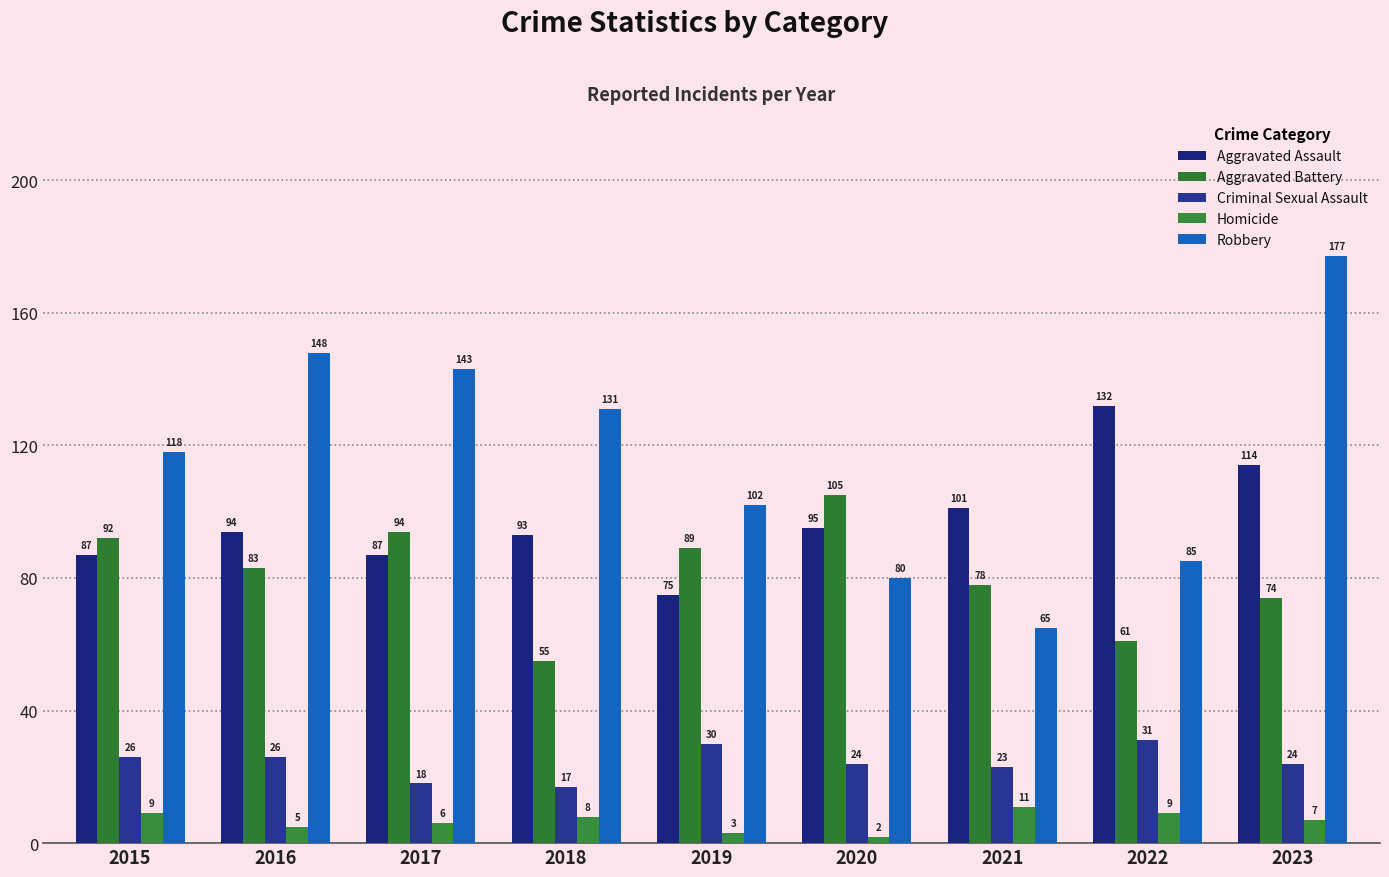

Reading right to left, transcribe all the data shown in this chart.

Aggravated Assault: 2023=114	2022=132	2021=101	2020=95	2019=75	2018=93	2017=87	2016=94	2015=87
Aggravated Battery: 2023=74	2022=61	2021=78	2020=105	2019=89	2018=55	2017=94	2016=83	2015=92
Criminal Sexual Assault: 2023=24	2022=31	2021=23	2020=24	2019=30	2018=17	2017=18	2016=26	2015=26
Homicide: 2023=7	2022=9	2021=11	2020=2	2019=3	2018=8	2017=6	2016=5	2015=9
Robbery: 2023=177	2022=85	2021=65	2020=80	2019=102	2018=131	2017=143	2016=148	2015=118